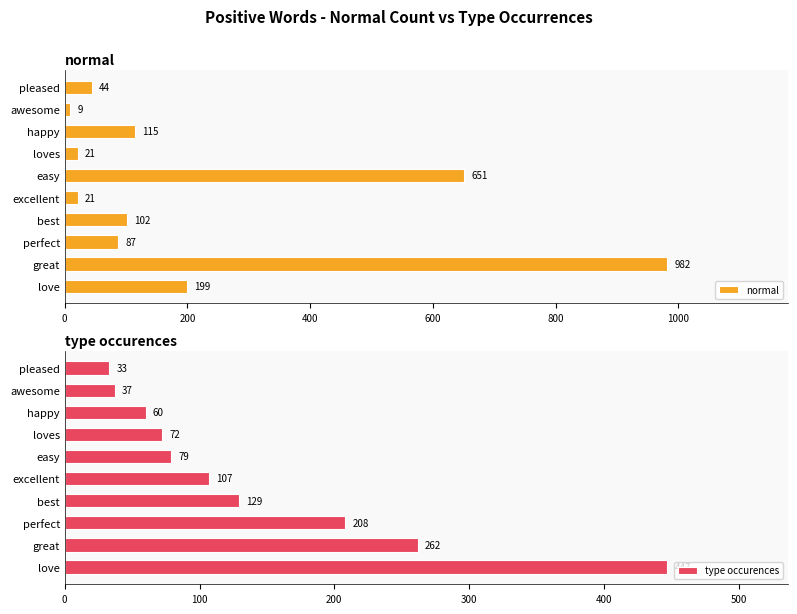

The value of type occurences at happy is 60. True or false?

True